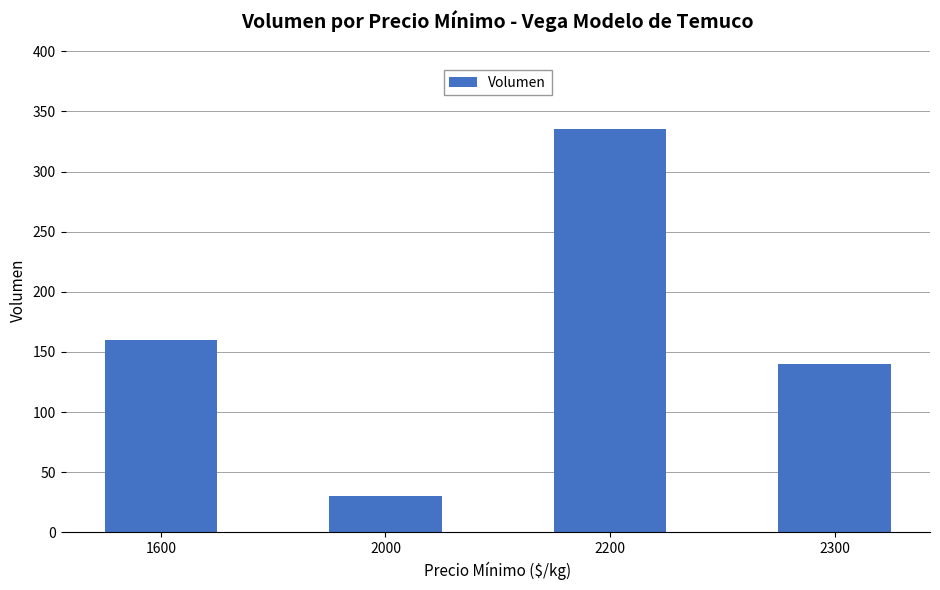

What is the approximate value at 2300, to the nearest 50?

150